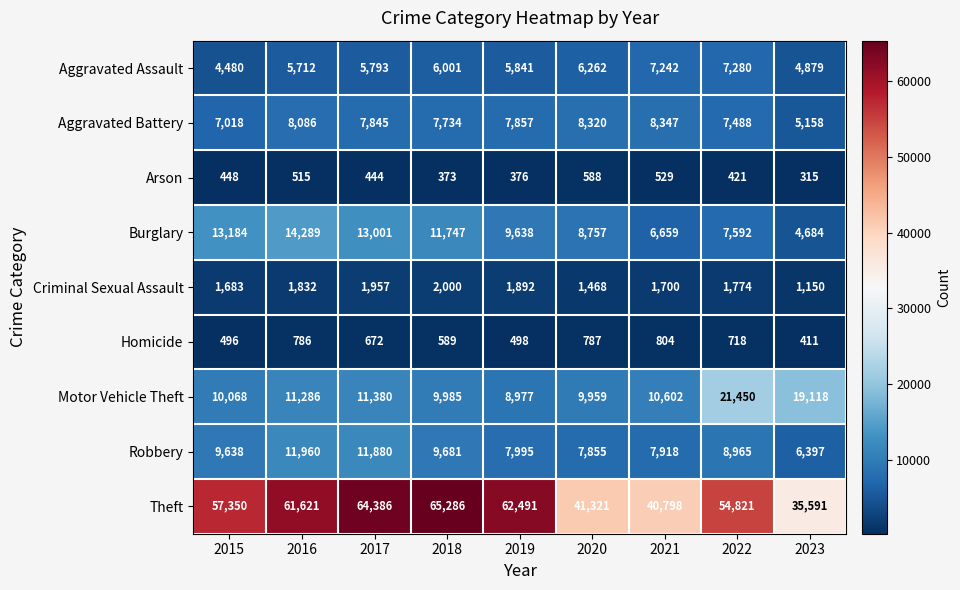

Which series has the largest range (max minus min)?

Theft